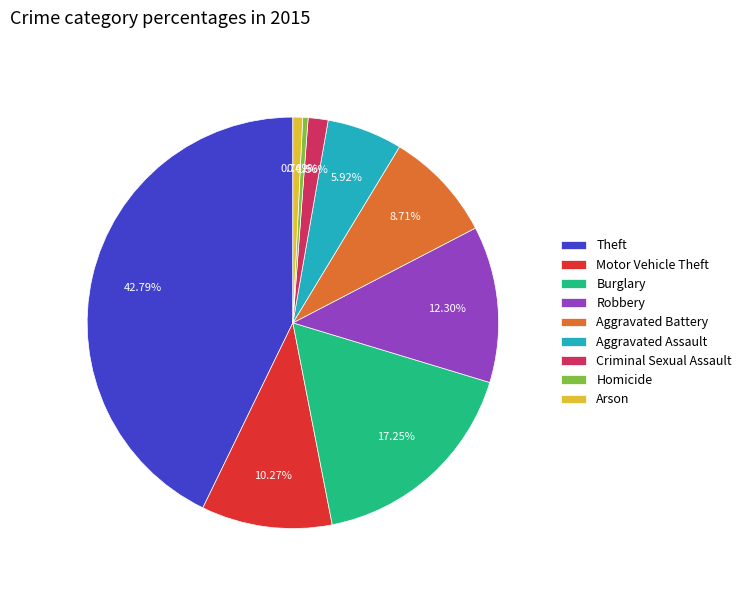

To the nearest percent, what portion does Burglary represent?

17%